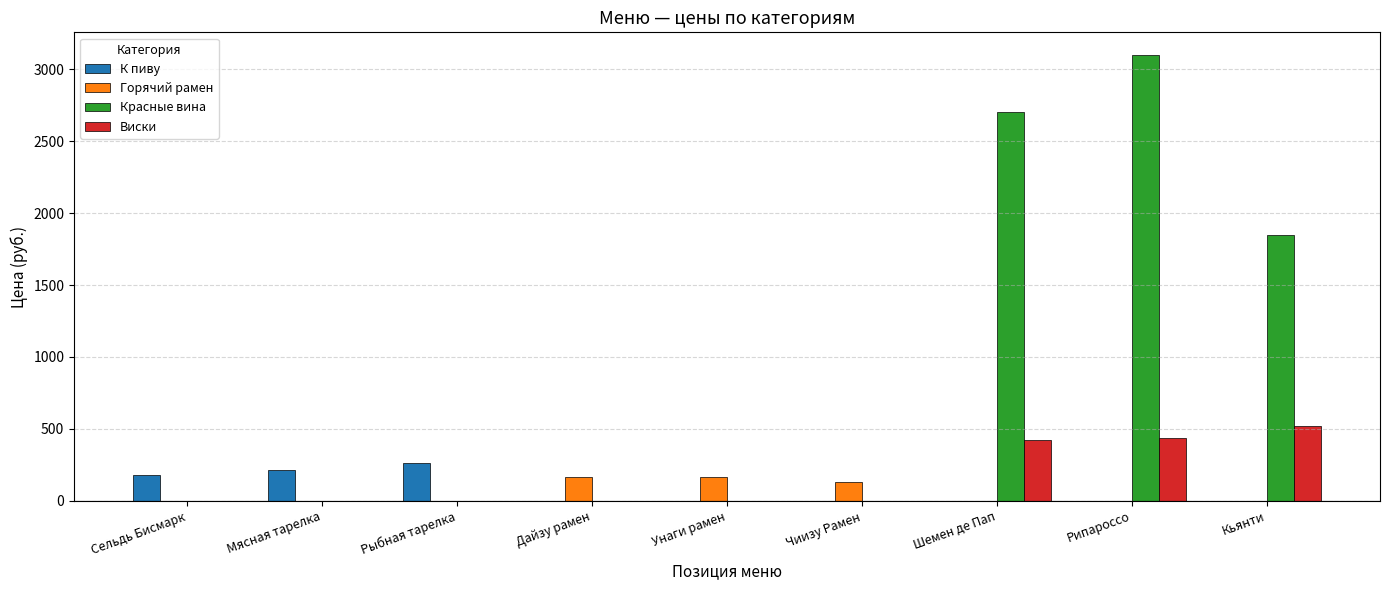

At which category does the chart reach its peak across all series?

Рипароссо